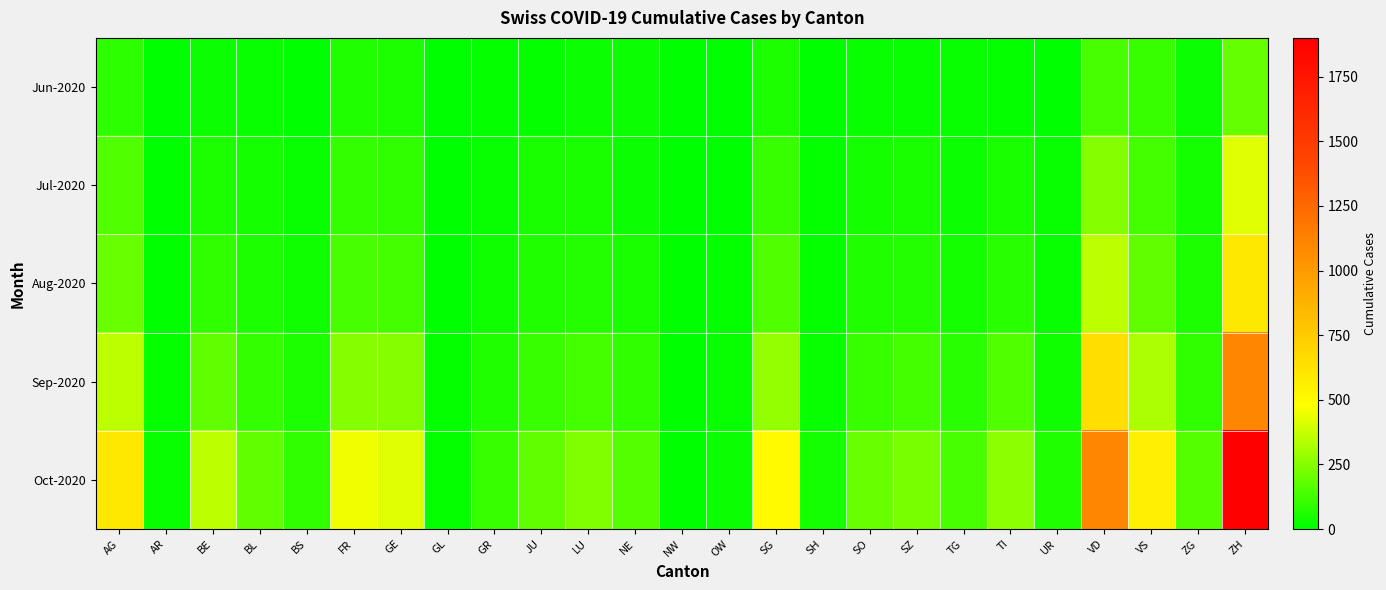

Count the number of data series in this chart.

5